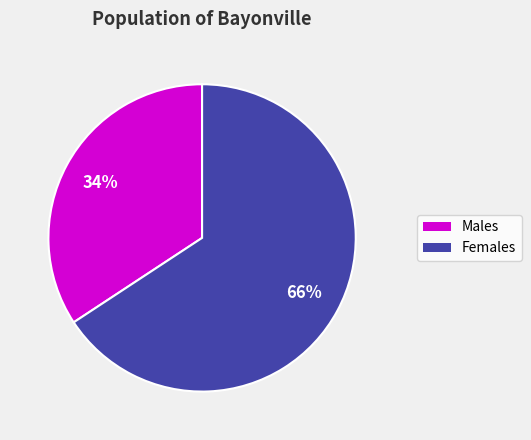

Which has a higher value, Females or Males?

Females